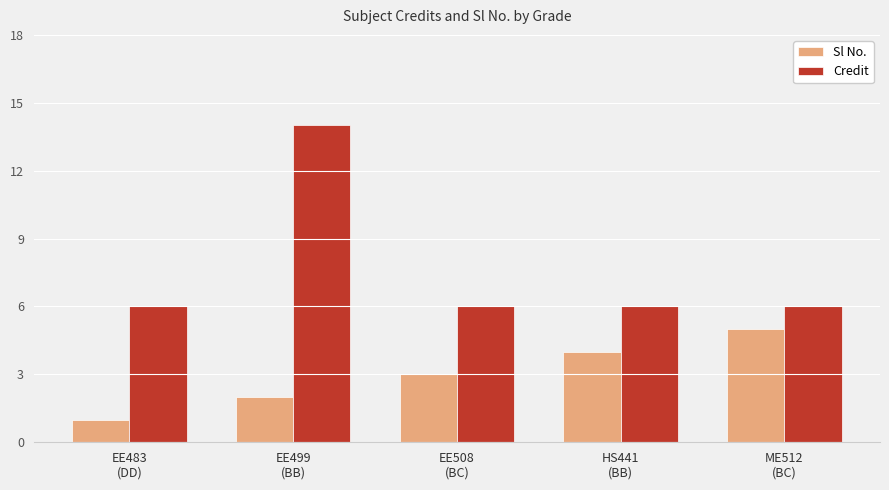

What is the sum of the Sl No. values at ME512
(BC) and EE483
(DD)?

6